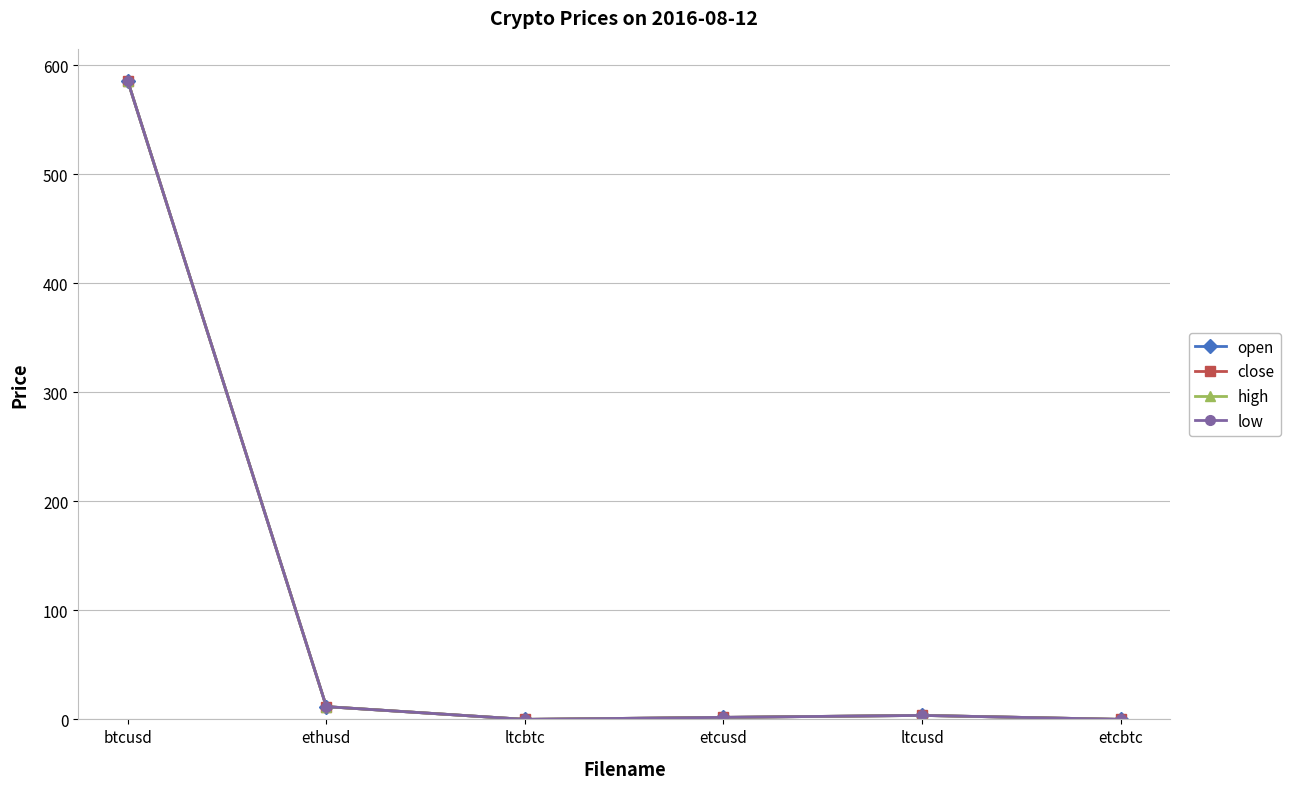

What is the sum of the open values at etcbtc and btcusd?

585.5